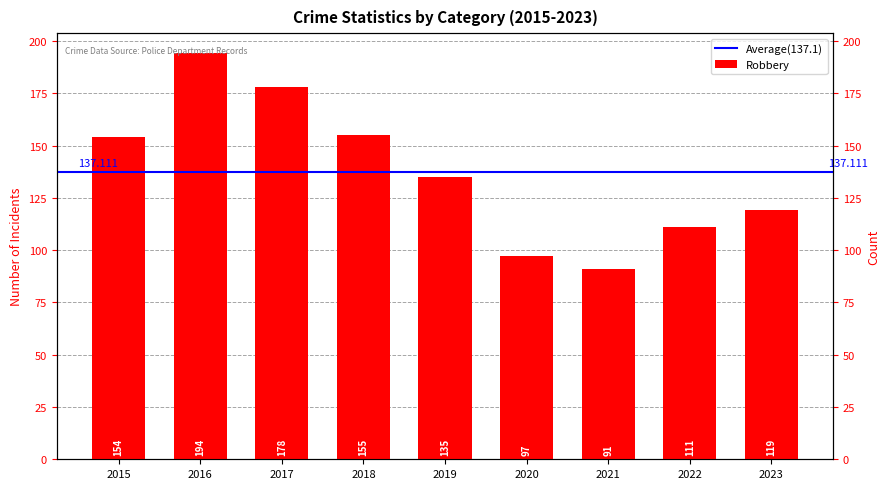

Rank the categories by value from highest to lowest.

2016, 2017, 2018, 2015, 2019, 2023, 2022, 2020, 2021